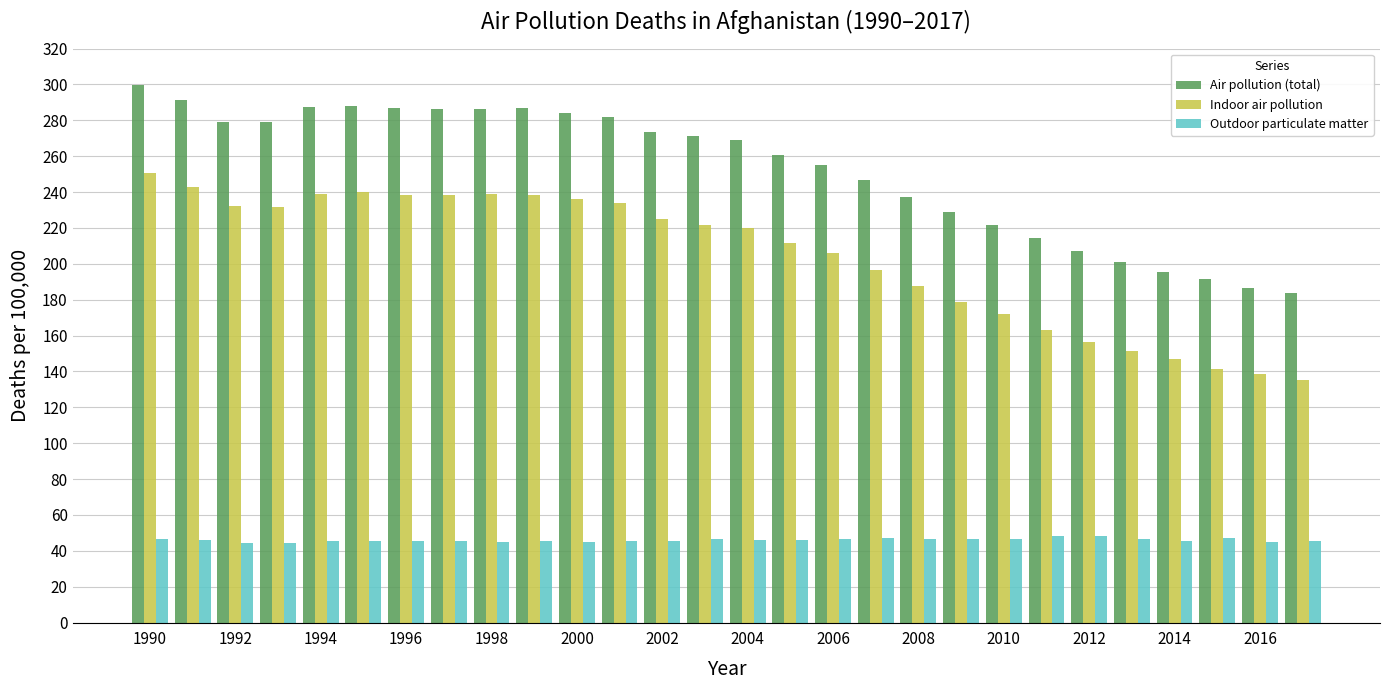

What is the average value of the Outdoor particulate matter series?

46.0